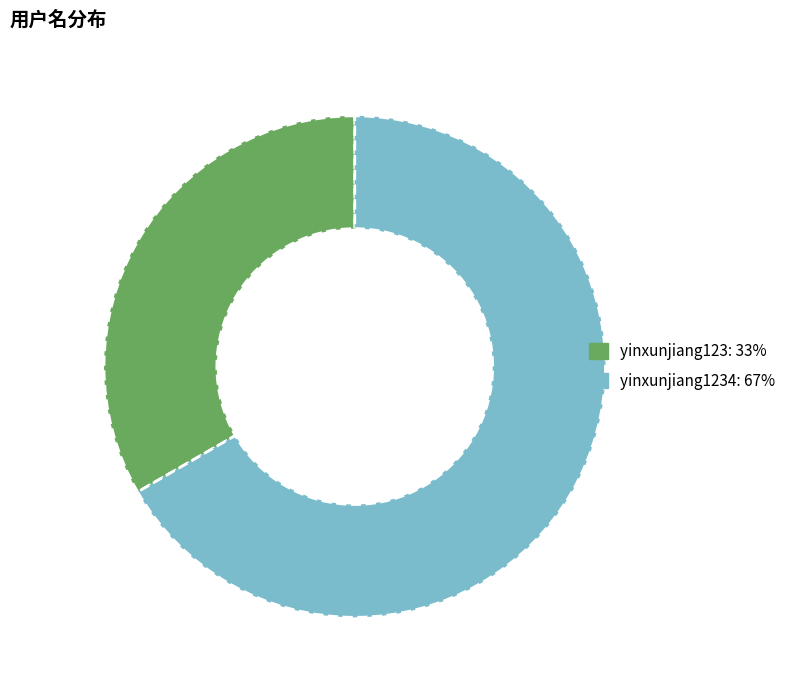

The yinxunjiang123: 33% slice represents 33% of the pie. True or false?

True